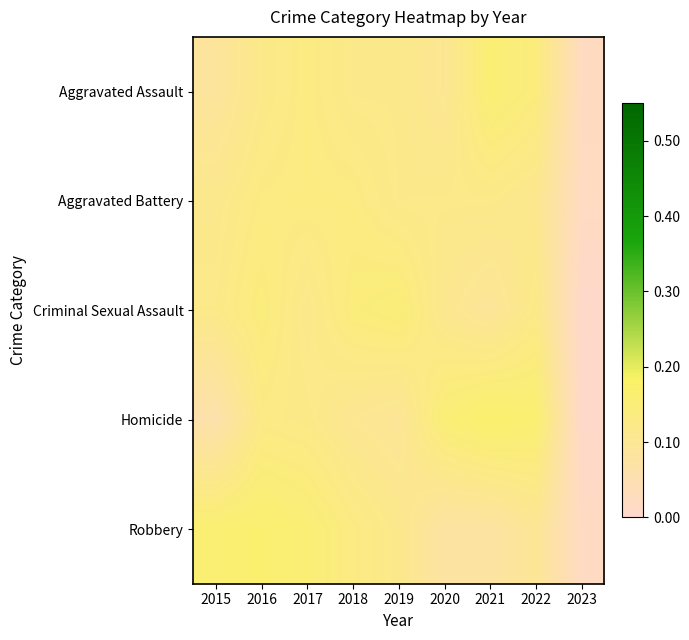

At which category is the sum across all series the highest?

2016